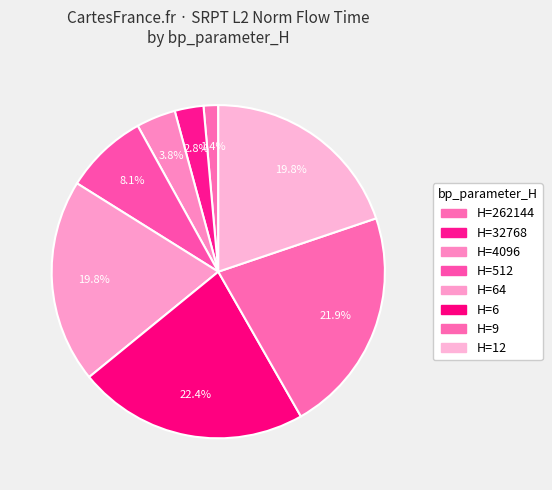

Count the number of slices in the pie.

8